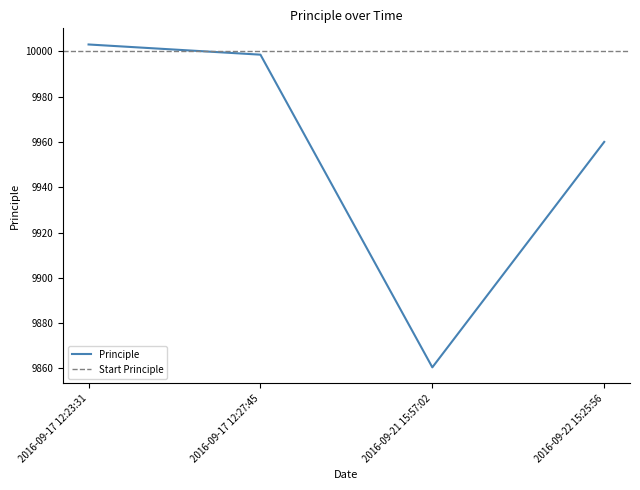

Read the value at 2016-09-17 12:23:31.

10003.0